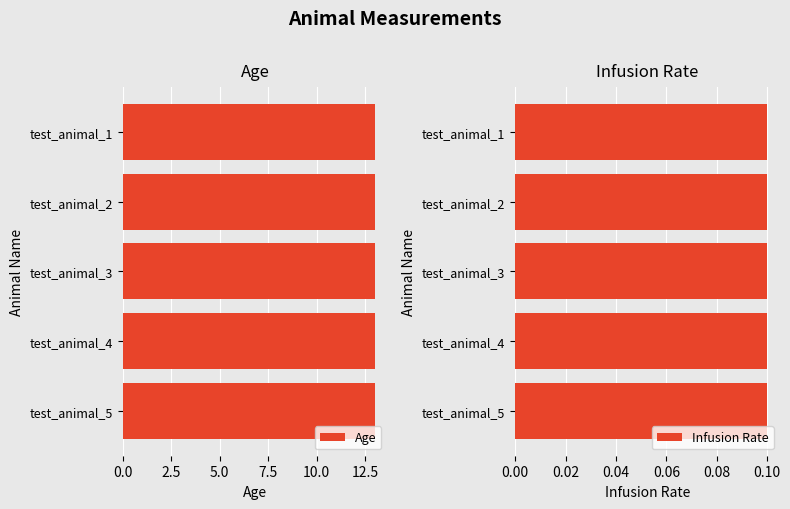

Reading left to right, transcribe all the data shown in this chart.

Age: test_animal_1=13.0	test_animal_2=13.0	test_animal_3=13.0	test_animal_4=13.0	test_animal_5=13.0
Infusion Rate: test_animal_1=0.1	test_animal_2=0.1	test_animal_3=0.1	test_animal_4=0.1	test_animal_5=0.1